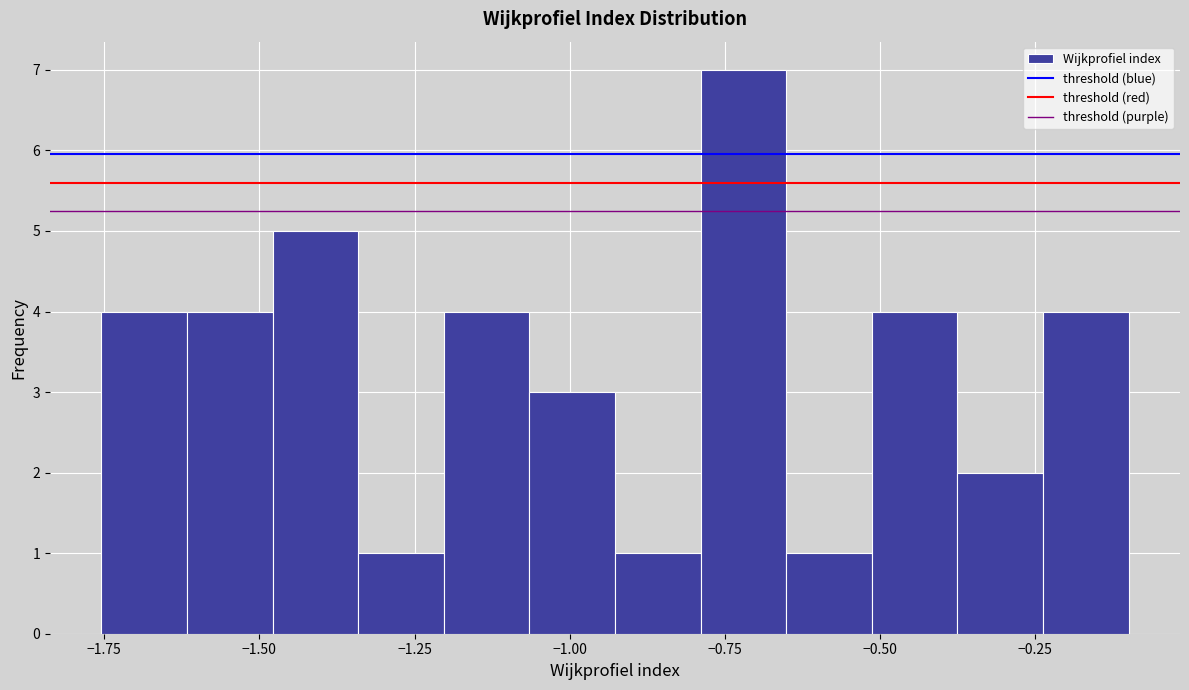

Around what value on the x-axis is the tallest bar? Give the approximate position of its centre, as read against the axis.

-0.70